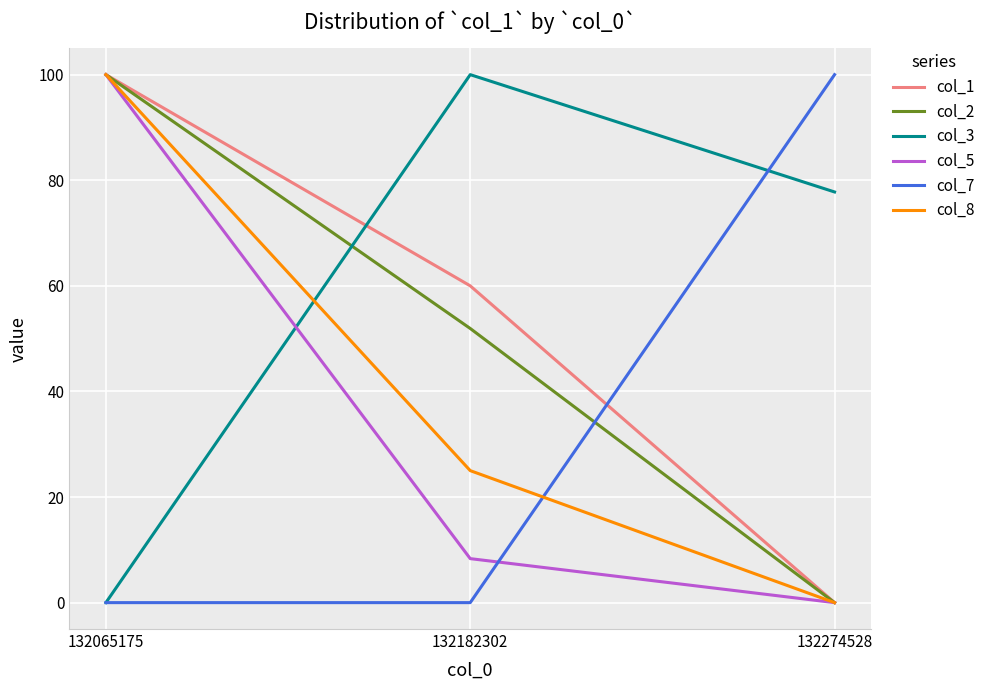

Is it true that col_7 equals 0.0 at 132182302?

True